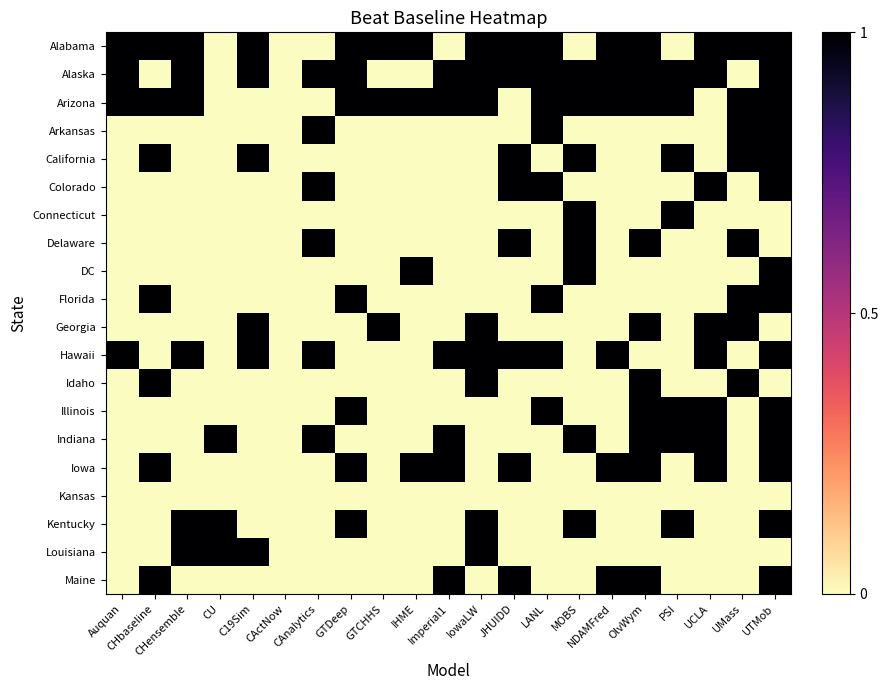

Reading left to right, list all the values displayed in this chart.

Alabama: Auquan=1	CHbaseline=1	CHensemble=1	CU=0	C19Sim=1	CActNow=0	CAnalytics=0	GTDeep=1	GTCHHS=1	IHME=1	Imperial1=0	IowaLW=1	JHUIDD=1	LANL=1	MOBS=0	NDAMFred=1	OlvWym=1	PSI=0	UCLA=1	UMass=1	UTMob=1
Alaska: Auquan=1	CHbaseline=0	CHensemble=1	CU=0	C19Sim=1	CActNow=0	CAnalytics=1	GTDeep=1	GTCHHS=0	IHME=0	Imperial1=1	IowaLW=1	JHUIDD=1	LANL=1	MOBS=1	NDAMFred=1	OlvWym=1	PSI=1	UCLA=1	UMass=0	UTMob=1
Arizona: Auquan=1	CHbaseline=1	CHensemble=1	CU=0	C19Sim=0	CActNow=0	CAnalytics=0	GTDeep=1	GTCHHS=1	IHME=1	Imperial1=1	IowaLW=1	JHUIDD=0	LANL=1	MOBS=1	NDAMFred=1	OlvWym=1	PSI=1	UCLA=0	UMass=1	UTMob=1
Arkansas: Auquan=0	CHbaseline=0	CHensemble=0	CU=0	C19Sim=0	CActNow=0	CAnalytics=1	GTDeep=0	GTCHHS=0	IHME=0	Imperial1=0	IowaLW=0	JHUIDD=0	LANL=1	MOBS=0	NDAMFred=0	OlvWym=0	PSI=0	UCLA=0	UMass=1	UTMob=1
California: Auquan=0	CHbaseline=1	CHensemble=0	CU=0	C19Sim=1	CActNow=0	CAnalytics=0	GTDeep=0	GTCHHS=0	IHME=0	Imperial1=0	IowaLW=0	JHUIDD=1	LANL=0	MOBS=1	NDAMFred=0	OlvWym=0	PSI=1	UCLA=0	UMass=1	UTMob=1
Colorado: Auquan=0	CHbaseline=0	CHensemble=0	CU=0	C19Sim=0	CActNow=0	CAnalytics=1	GTDeep=0	GTCHHS=0	IHME=0	Imperial1=0	IowaLW=0	JHUIDD=1	LANL=1	MOBS=0	NDAMFred=0	OlvWym=0	PSI=0	UCLA=1	UMass=0	UTMob=1
Connecticut: Auquan=0	CHbaseline=0	CHensemble=0	CU=0	C19Sim=0	CActNow=0	CAnalytics=0	GTDeep=0	GTCHHS=0	IHME=0	Imperial1=0	IowaLW=0	JHUIDD=0	LANL=0	MOBS=1	NDAMFred=0	OlvWym=0	PSI=1	UCLA=0	UMass=0	UTMob=0
Delaware: Auquan=0	CHbaseline=0	CHensemble=0	CU=0	C19Sim=0	CActNow=0	CAnalytics=1	GTDeep=0	GTCHHS=0	IHME=0	Imperial1=0	IowaLW=0	JHUIDD=1	LANL=0	MOBS=1	NDAMFred=0	OlvWym=1	PSI=0	UCLA=0	UMass=1	UTMob=0
DC: Auquan=0	CHbaseline=0	CHensemble=0	CU=0	C19Sim=0	CActNow=0	CAnalytics=0	GTDeep=0	GTCHHS=0	IHME=1	Imperial1=0	IowaLW=0	JHUIDD=0	LANL=0	MOBS=1	NDAMFred=0	OlvWym=0	PSI=0	UCLA=0	UMass=0	UTMob=1
Florida: Auquan=0	CHbaseline=1	CHensemble=0	CU=0	C19Sim=0	CActNow=0	CAnalytics=0	GTDeep=1	GTCHHS=0	IHME=0	Imperial1=0	IowaLW=0	JHUIDD=0	LANL=1	MOBS=0	NDAMFred=0	OlvWym=0	PSI=0	UCLA=0	UMass=1	UTMob=1
Georgia: Auquan=0	CHbaseline=0	CHensemble=0	CU=0	C19Sim=1	CActNow=0	CAnalytics=0	GTDeep=0	GTCHHS=1	IHME=0	Imperial1=0	IowaLW=1	JHUIDD=0	LANL=0	MOBS=0	NDAMFred=0	OlvWym=1	PSI=0	UCLA=1	UMass=1	UTMob=0
Hawaii: Auquan=1	CHbaseline=0	CHensemble=1	CU=0	C19Sim=1	CActNow=0	CAnalytics=1	GTDeep=0	GTCHHS=0	IHME=0	Imperial1=1	IowaLW=1	JHUIDD=1	LANL=1	MOBS=0	NDAMFred=1	OlvWym=0	PSI=0	UCLA=1	UMass=0	UTMob=1
Idaho: Auquan=0	CHbaseline=1	CHensemble=0	CU=0	C19Sim=0	CActNow=0	CAnalytics=0	GTDeep=0	GTCHHS=0	IHME=0	Imperial1=0	IowaLW=1	JHUIDD=0	LANL=0	MOBS=0	NDAMFred=0	OlvWym=1	PSI=0	UCLA=0	UMass=1	UTMob=0
Illinois: Auquan=0	CHbaseline=0	CHensemble=0	CU=0	C19Sim=0	CActNow=0	CAnalytics=0	GTDeep=1	GTCHHS=0	IHME=0	Imperial1=0	IowaLW=0	JHUIDD=0	LANL=1	MOBS=0	NDAMFred=0	OlvWym=1	PSI=1	UCLA=1	UMass=0	UTMob=1
Indiana: Auquan=0	CHbaseline=0	CHensemble=0	CU=1	C19Sim=0	CActNow=0	CAnalytics=1	GTDeep=0	GTCHHS=0	IHME=0	Imperial1=1	IowaLW=0	JHUIDD=0	LANL=0	MOBS=1	NDAMFred=0	OlvWym=1	PSI=1	UCLA=1	UMass=0	UTMob=1
Iowa: Auquan=0	CHbaseline=1	CHensemble=0	CU=0	C19Sim=0	CActNow=0	CAnalytics=0	GTDeep=1	GTCHHS=0	IHME=1	Imperial1=1	IowaLW=0	JHUIDD=1	LANL=0	MOBS=0	NDAMFred=1	OlvWym=1	PSI=0	UCLA=1	UMass=0	UTMob=1
Kansas: Auquan=0	CHbaseline=0	CHensemble=0	CU=0	C19Sim=0	CActNow=0	CAnalytics=0	GTDeep=0	GTCHHS=0	IHME=0	Imperial1=0	IowaLW=0	JHUIDD=0	LANL=0	MOBS=0	NDAMFred=0	OlvWym=0	PSI=0	UCLA=0	UMass=0	UTMob=0
Kentucky: Auquan=0	CHbaseline=0	CHensemble=1	CU=1	C19Sim=0	CActNow=0	CAnalytics=0	GTDeep=1	GTCHHS=0	IHME=0	Imperial1=0	IowaLW=1	JHUIDD=0	LANL=0	MOBS=1	NDAMFred=0	OlvWym=0	PSI=1	UCLA=0	UMass=0	UTMob=1
Louisiana: Auquan=0	CHbaseline=0	CHensemble=1	CU=1	C19Sim=1	CActNow=0	CAnalytics=0	GTDeep=0	GTCHHS=0	IHME=0	Imperial1=0	IowaLW=1	JHUIDD=0	LANL=0	MOBS=0	NDAMFred=0	OlvWym=0	PSI=0	UCLA=0	UMass=0	UTMob=0
Maine: Auquan=0	CHbaseline=1	CHensemble=0	CU=0	C19Sim=0	CActNow=0	CAnalytics=0	GTDeep=0	GTCHHS=0	IHME=0	Imperial1=1	IowaLW=0	JHUIDD=1	LANL=0	MOBS=0	NDAMFred=1	OlvWym=1	PSI=0	UCLA=0	UMass=0	UTMob=1